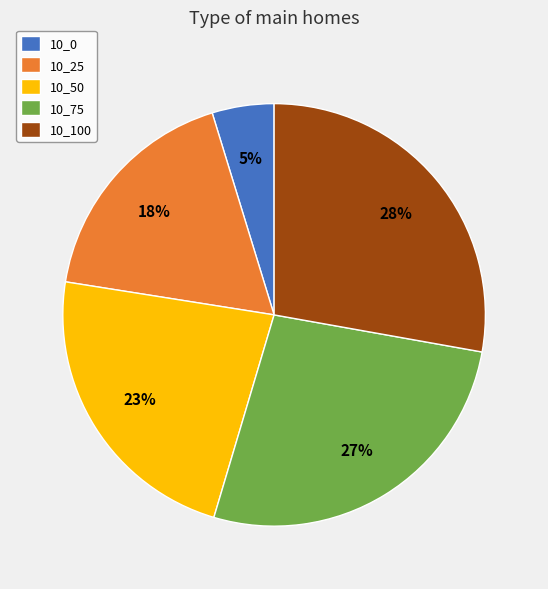

To the nearest percent, what percentage of the pie is 10_50?

23%